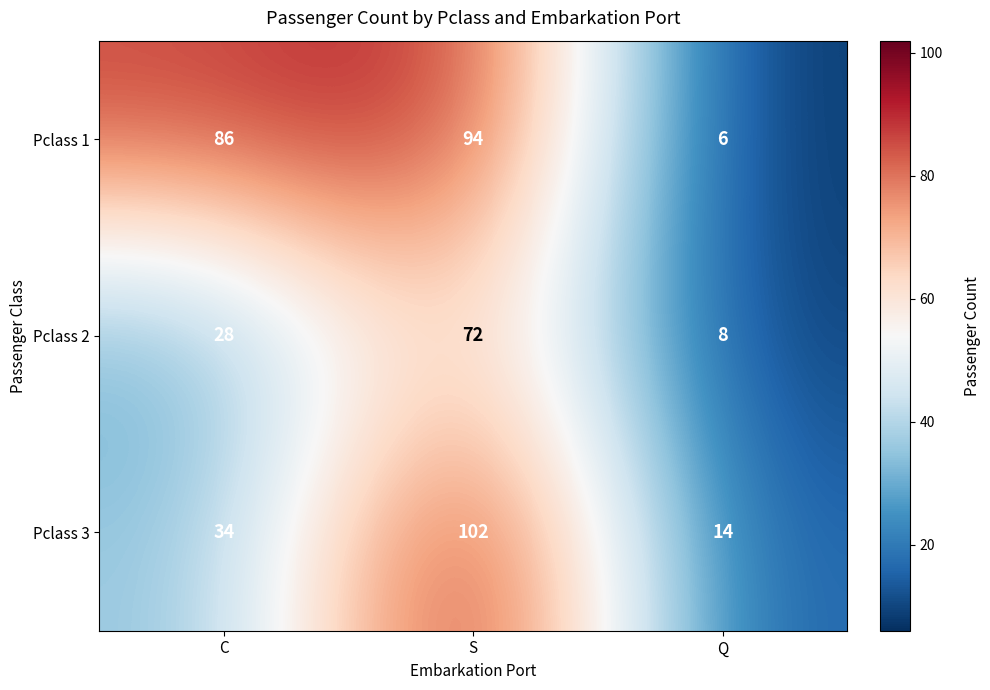

How many categories are shown in the chart?

3